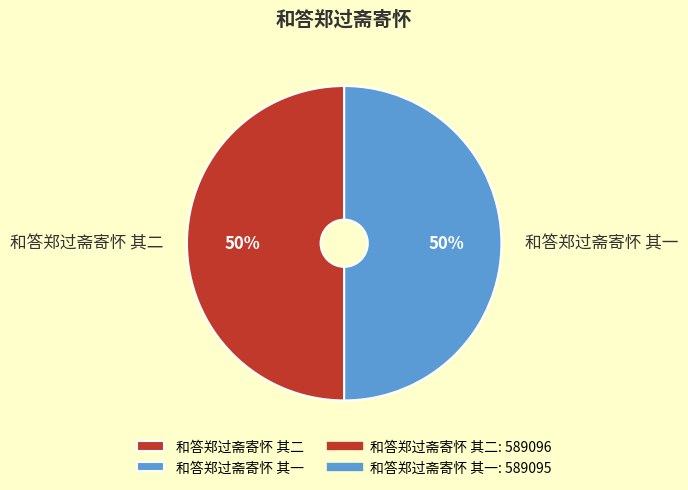

To the nearest percent, what is the combined percentage of 和答郑过斋寄怀 其二 and 和答郑过斋寄怀 其一?

100%